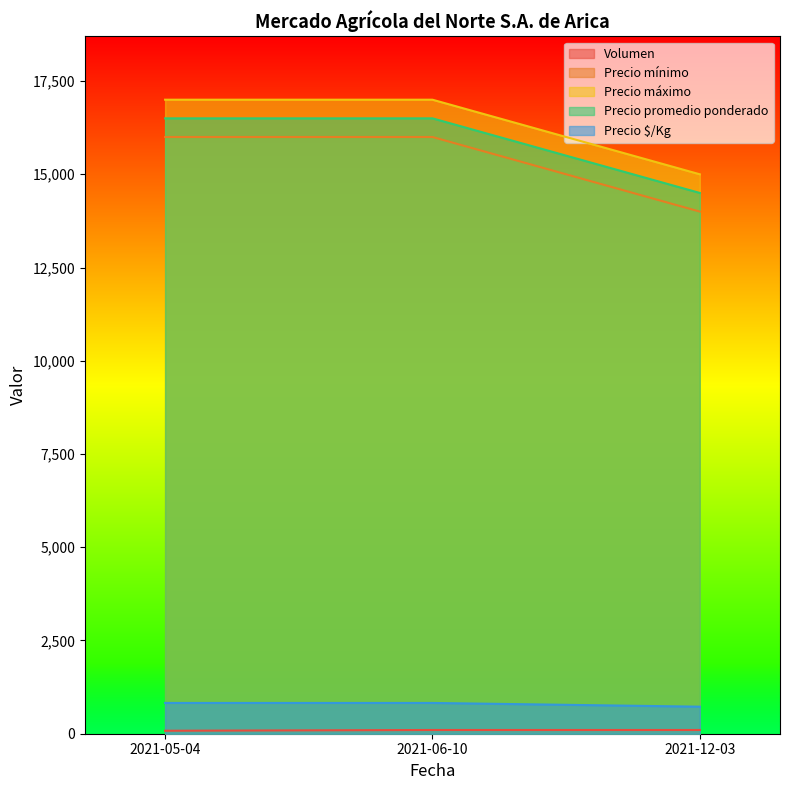

Which series changed the most between 2021-05-04 and 2021-12-03?

Precio mínimo